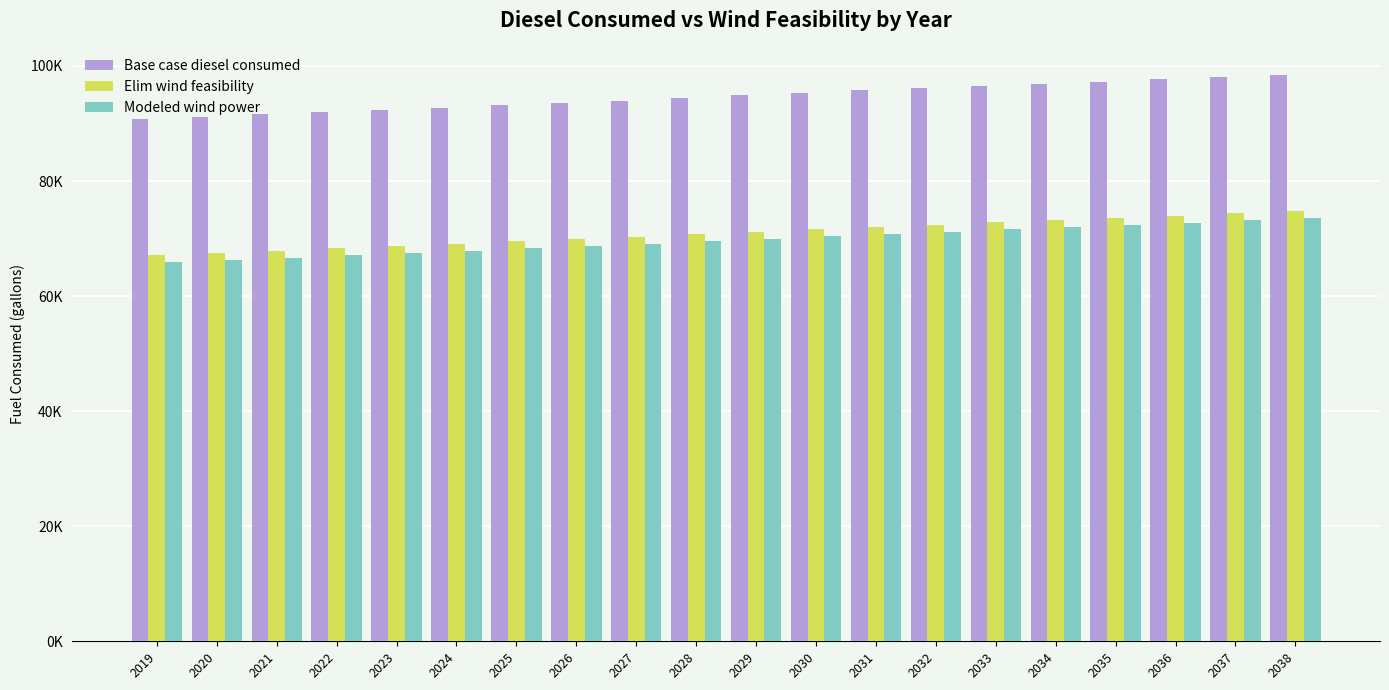

Rank the series by their maximum value, from lowest to highest.

Modeled wind power, Elim wind feasibility, Base case diesel consumed